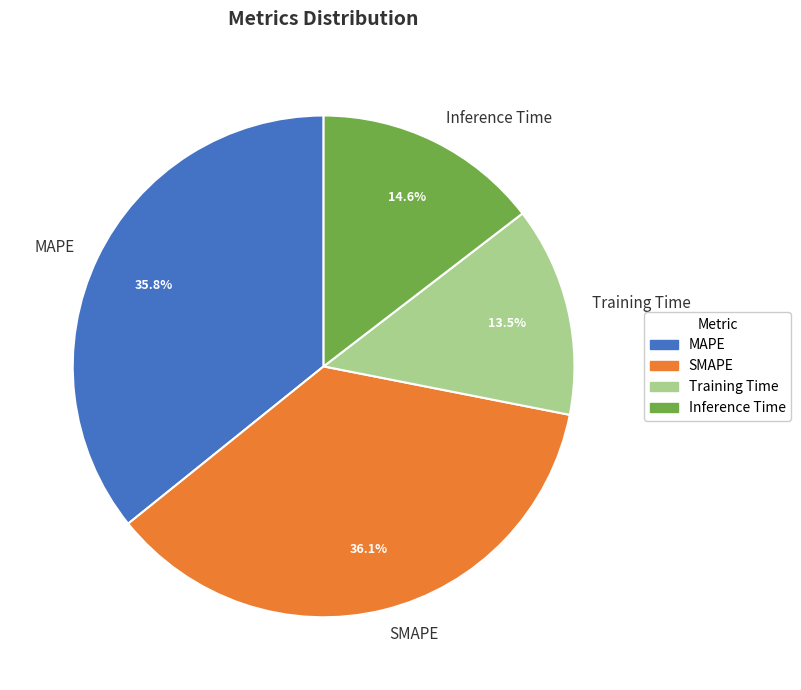

Which slice is the smallest?

Training Time